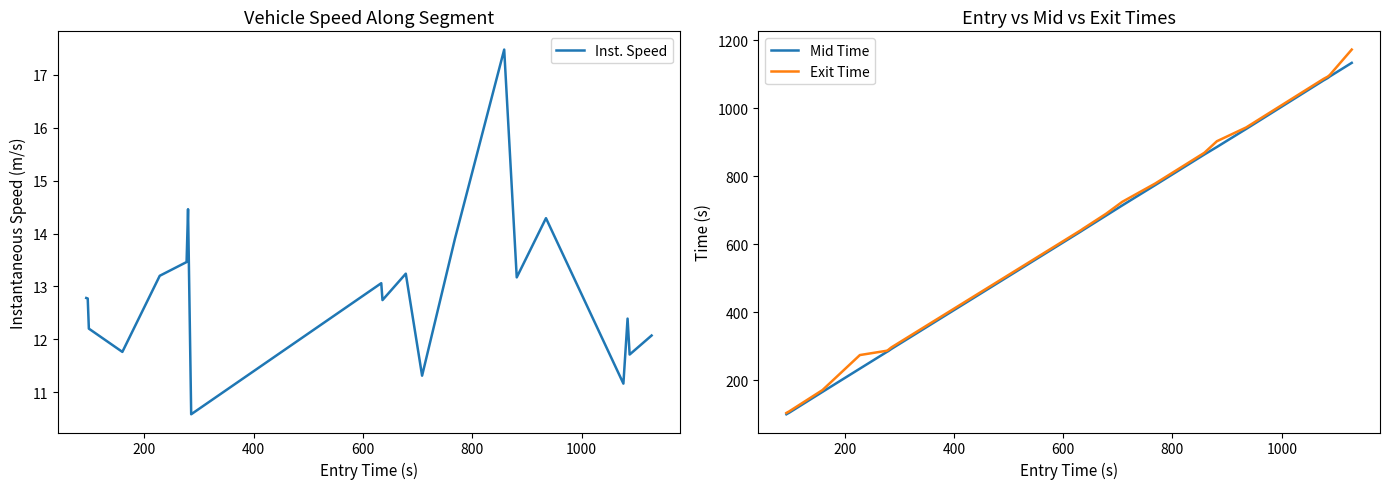

What is the lowest value of the Inst. Speed series?

10.6